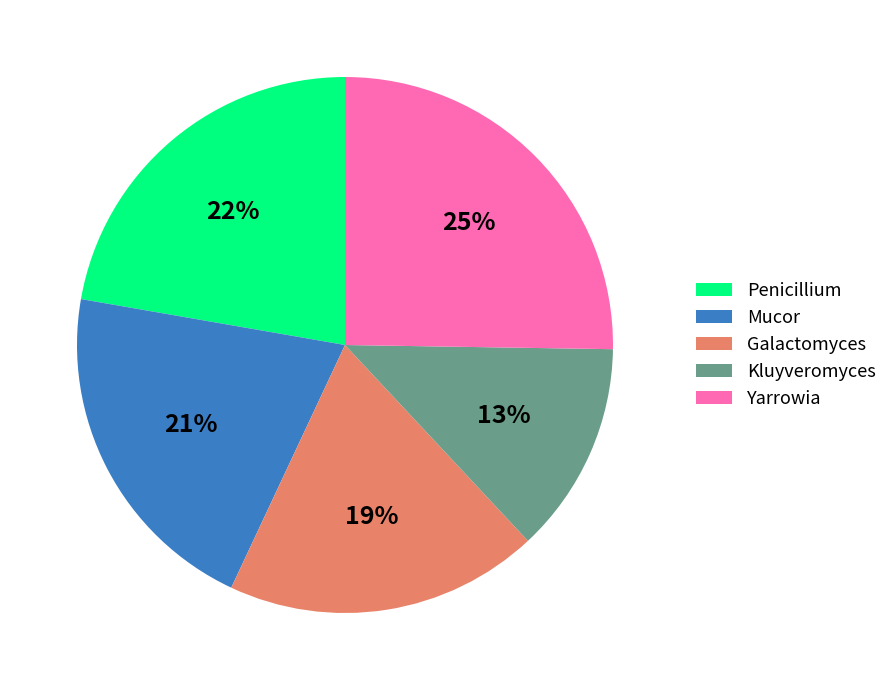

To the nearest percent, what is the combined percentage of Galactomyces and Yarrowia?

44%